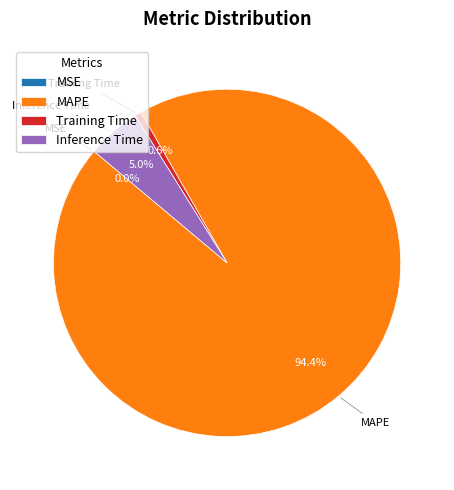

True or false: Inference Time accounts for 5% of the total.

True